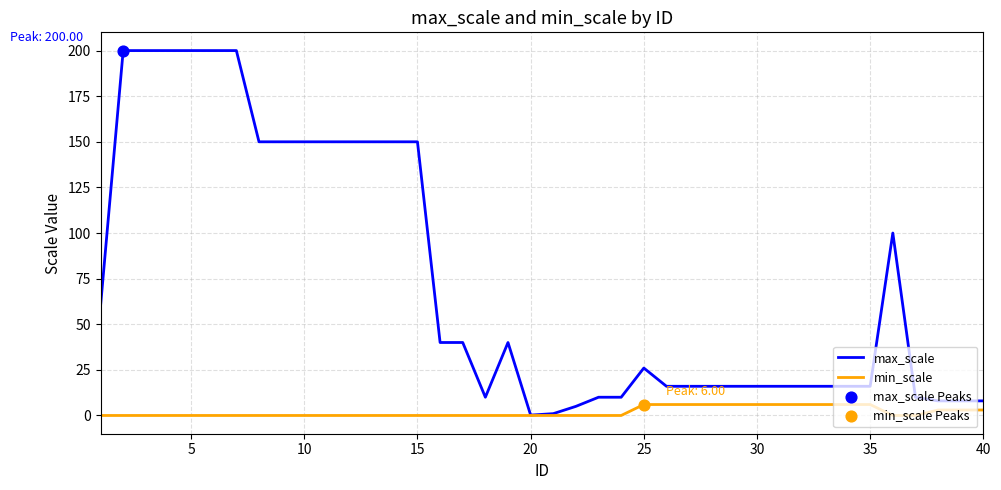

Which series has the largest range (max minus min)?

max_scale